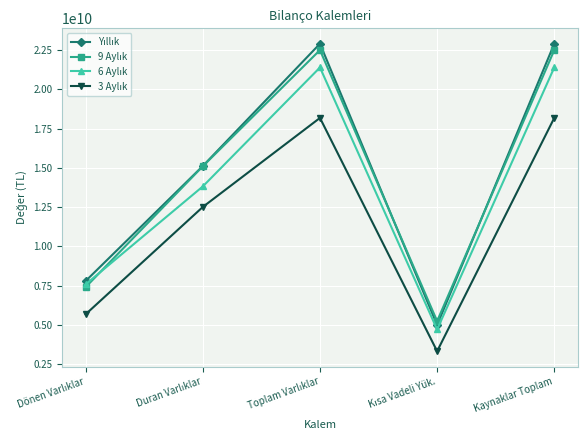

At how many categories does at least one series exceed 10382980838?

3